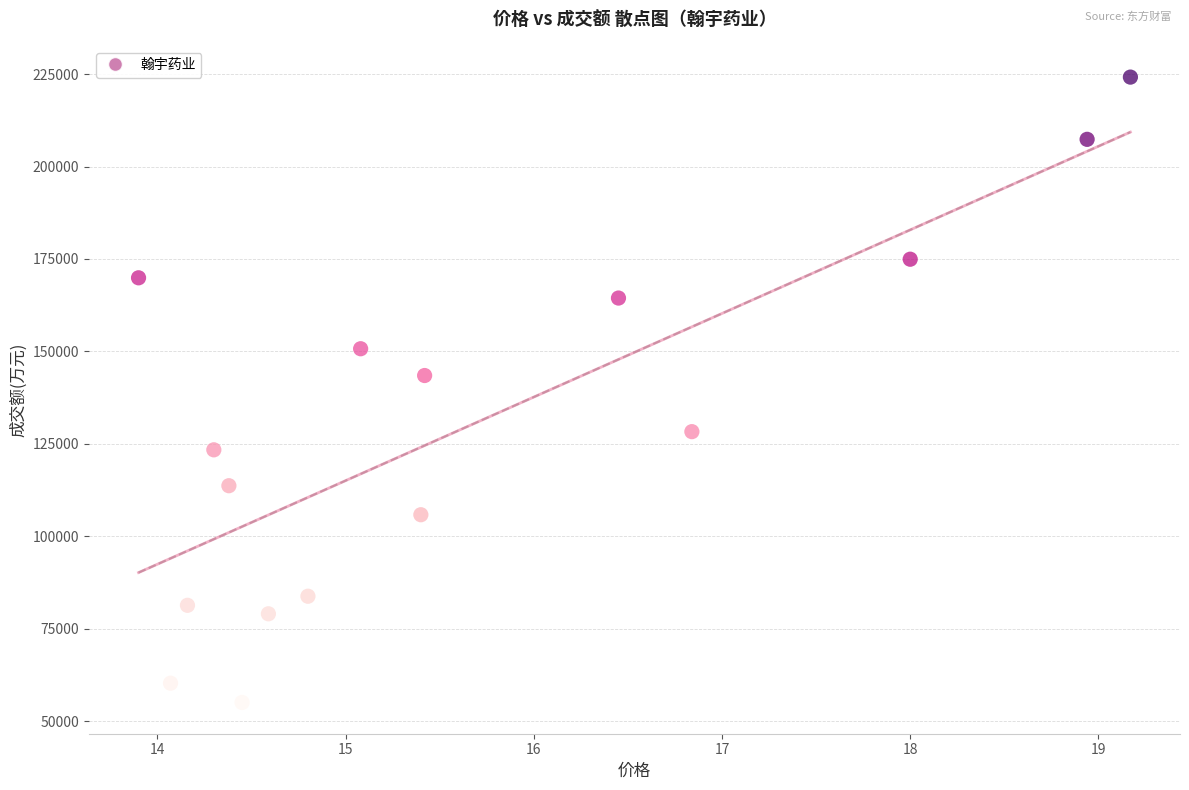

What Y value in the scatter plot is closest to 139615?

143472